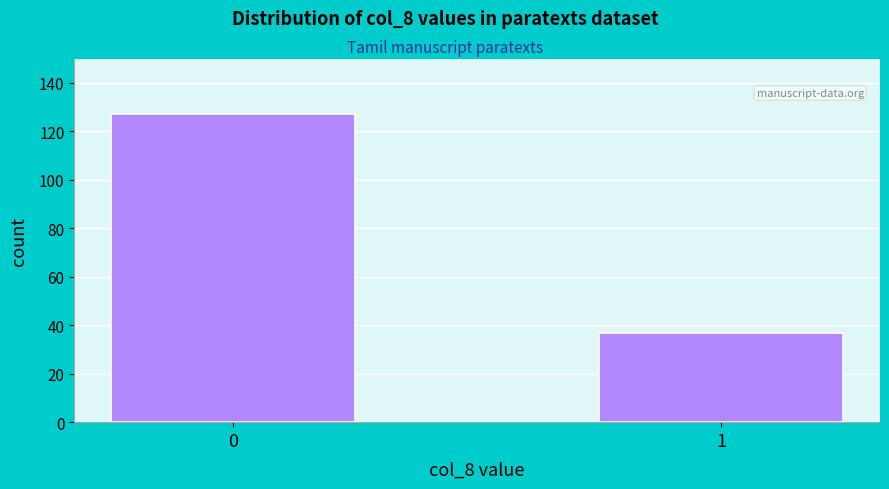

Reading left to right, what are all the values shown in this chart?

127	37